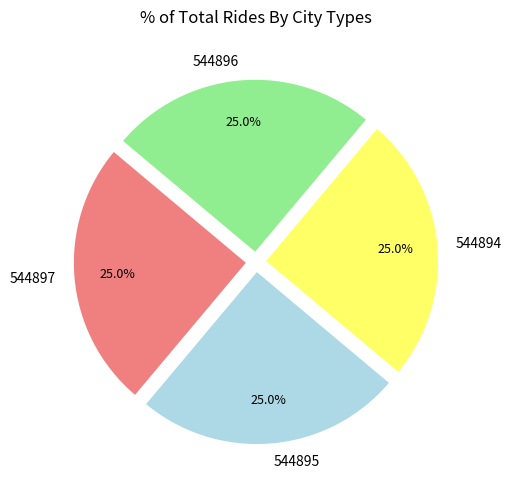

What is the ratio of the value at 544894 to the value at 544896?

1.0